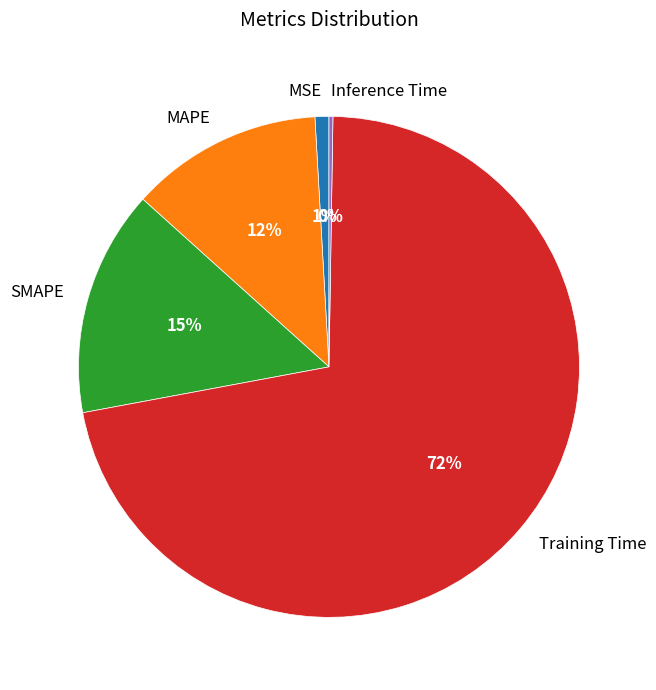

Does any single category account for the majority?

Yes